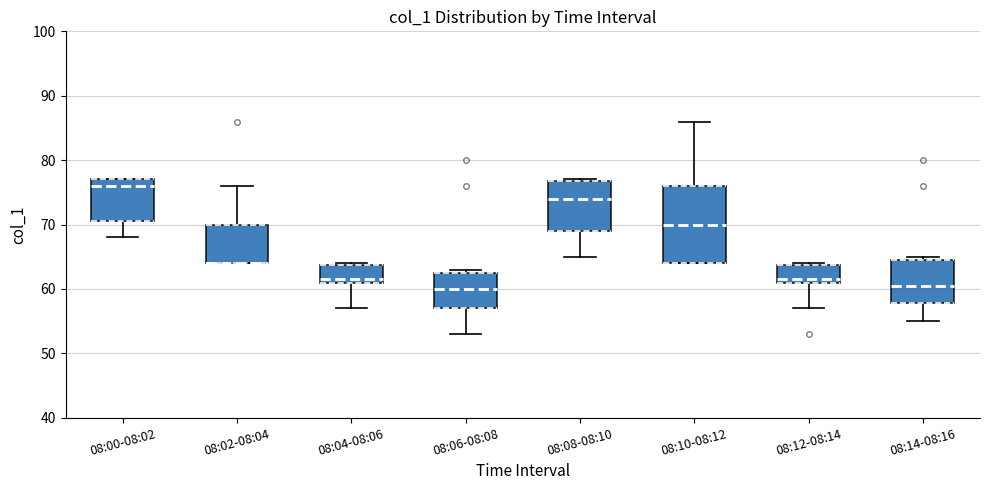

Reading left to right, transcribe this box plot: for each box, give where its median line is, the range the box spans, and where its two whiskers end, as read against the y-axis. The values are not printed on the chart, so give them approximately, as read against the axis.

08:00-08:02: median 76, box 71 to 77, whiskers 68 to 77
08:02-08:04: median 64 (drawn on the box's lower edge), box 64 to 70, whiskers 64 to 76
08:04-08:06: median 62, box 61 to 64, whiskers 57 to 64
08:06-08:08: median 60, box 57 to 63, whiskers 53 to 63 (just above the box's upper edge)
08:08-08:10: median 74, box 69 to 77, whiskers 65 to 77
08:10-08:12: median 70, box 64 to 76, whiskers 64 to 86
08:12-08:14: median 62, box 61 to 64, whiskers 57 to 64
08:14-08:16: median 61, box 58 to 65, whiskers 55 to 65 (just above the box's upper edge)